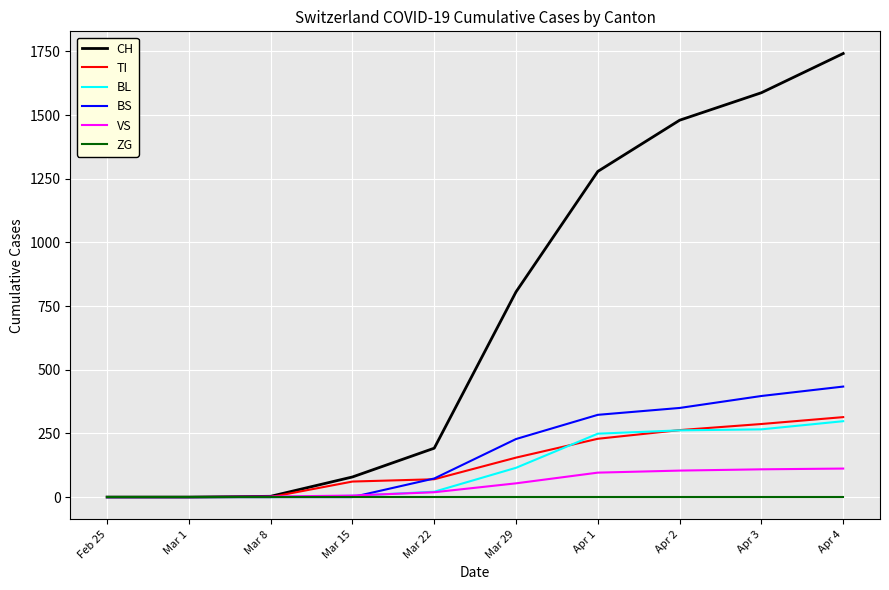

What is the spread (max minus min) of values at Apr 1?

1279